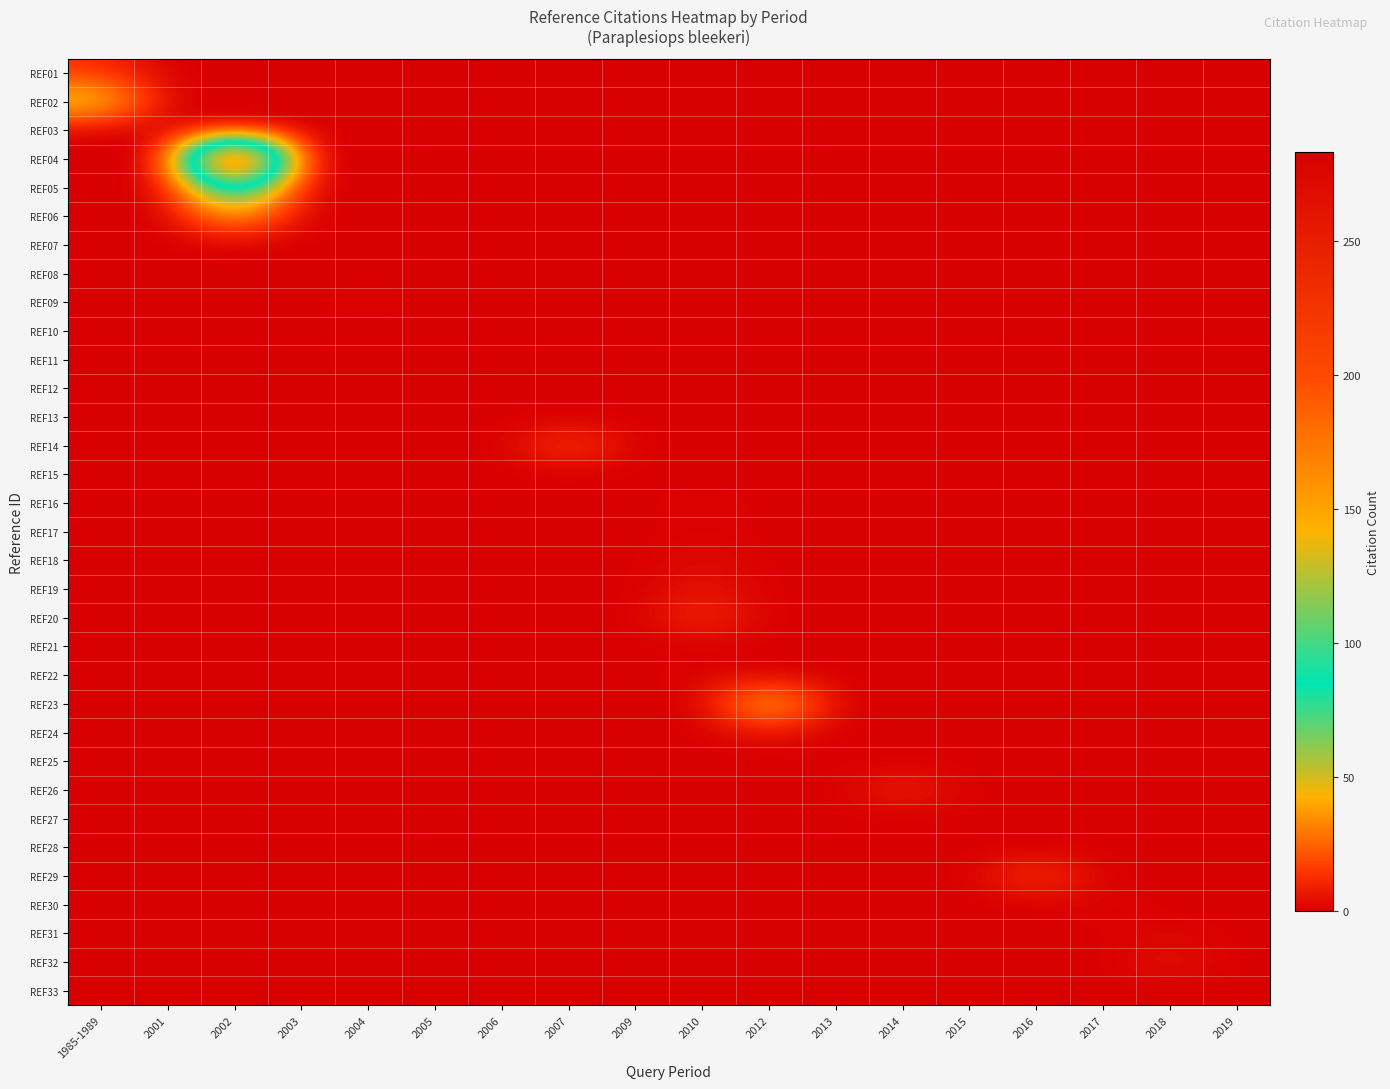

Count the number of data series in this chart.

33